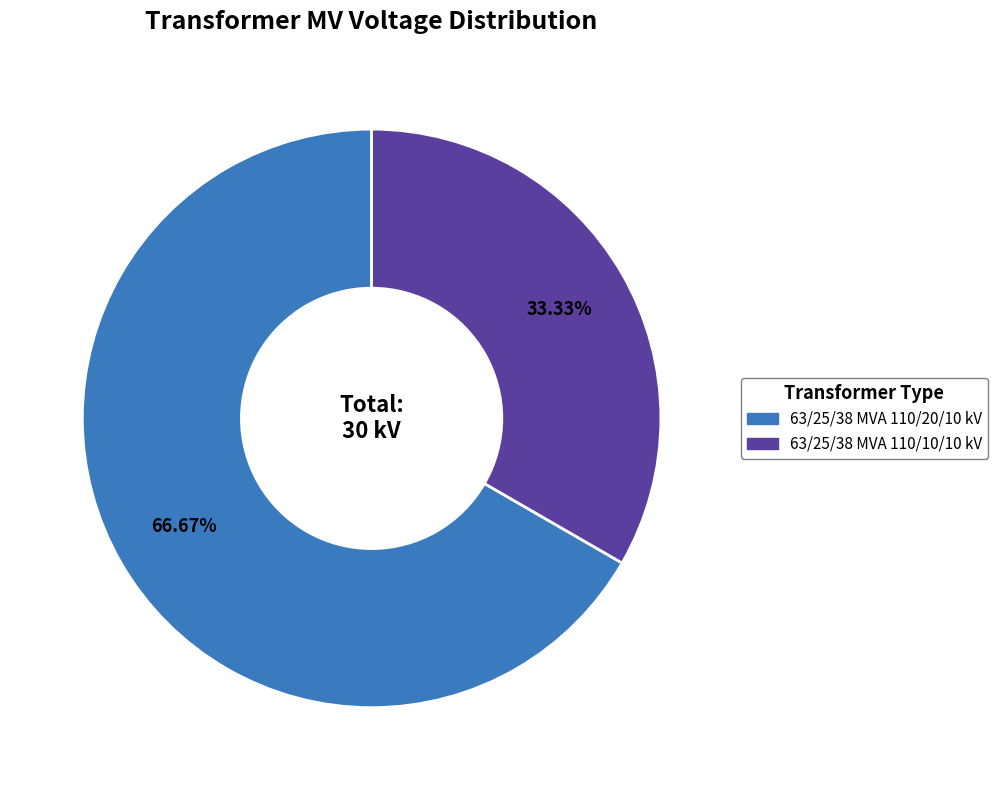

How many slices are in this pie chart?

2